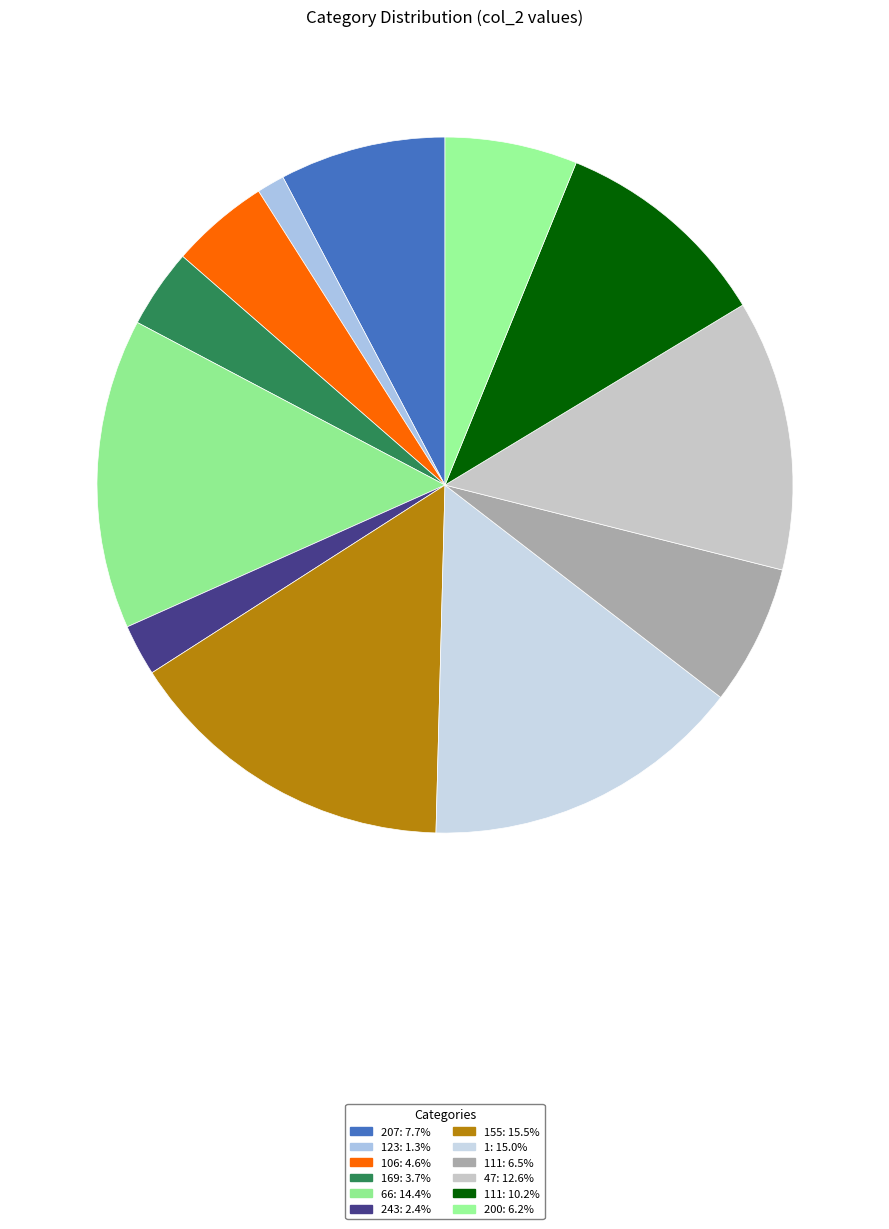

How many slices are in this pie chart?

12